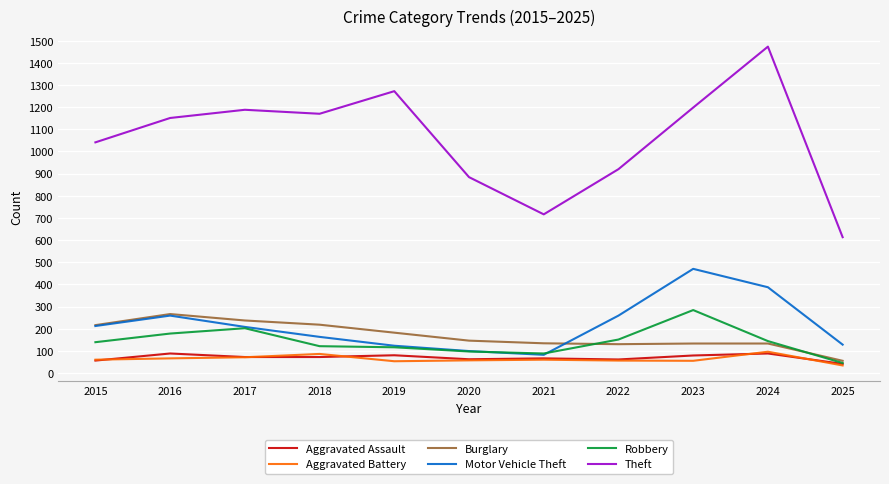

Does the chart display data point markers on the line(s)?

No